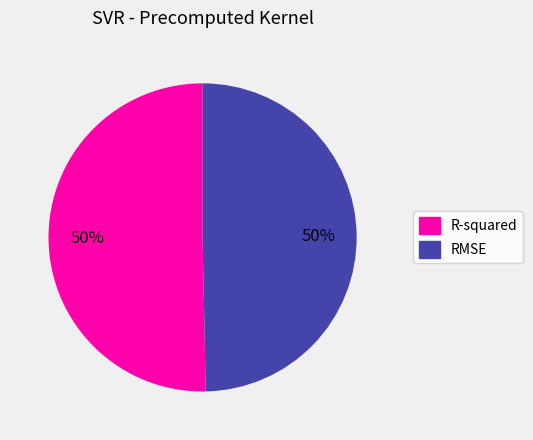

To the nearest percent, what is the combined percentage of R-squared and RMSE?

100%